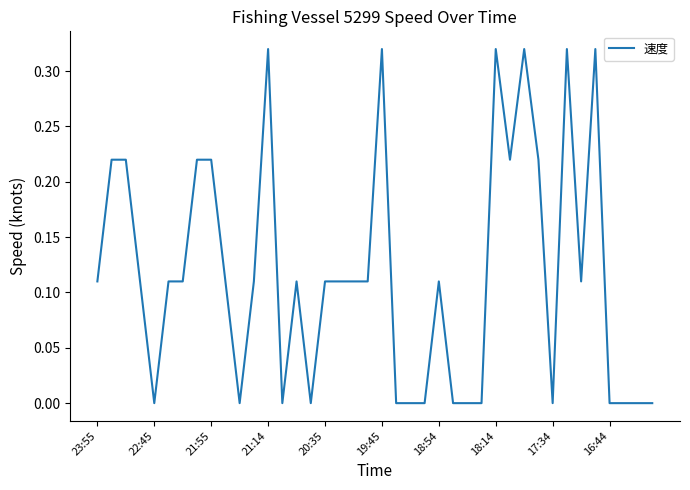

Does the chart have visible grid lines?

No